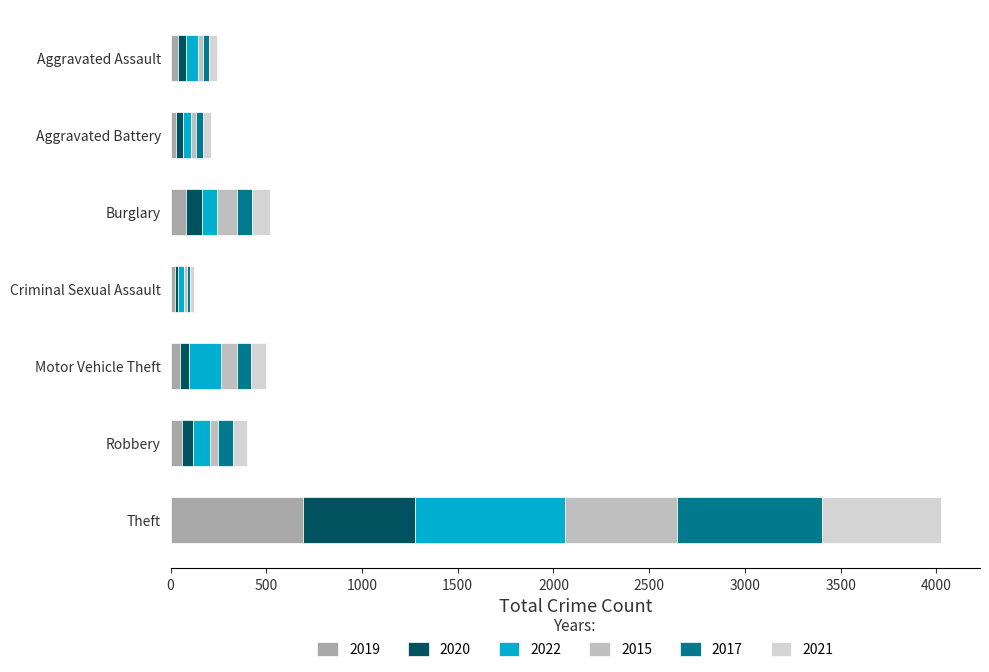

How many values in the 2019 series are below 48?

3